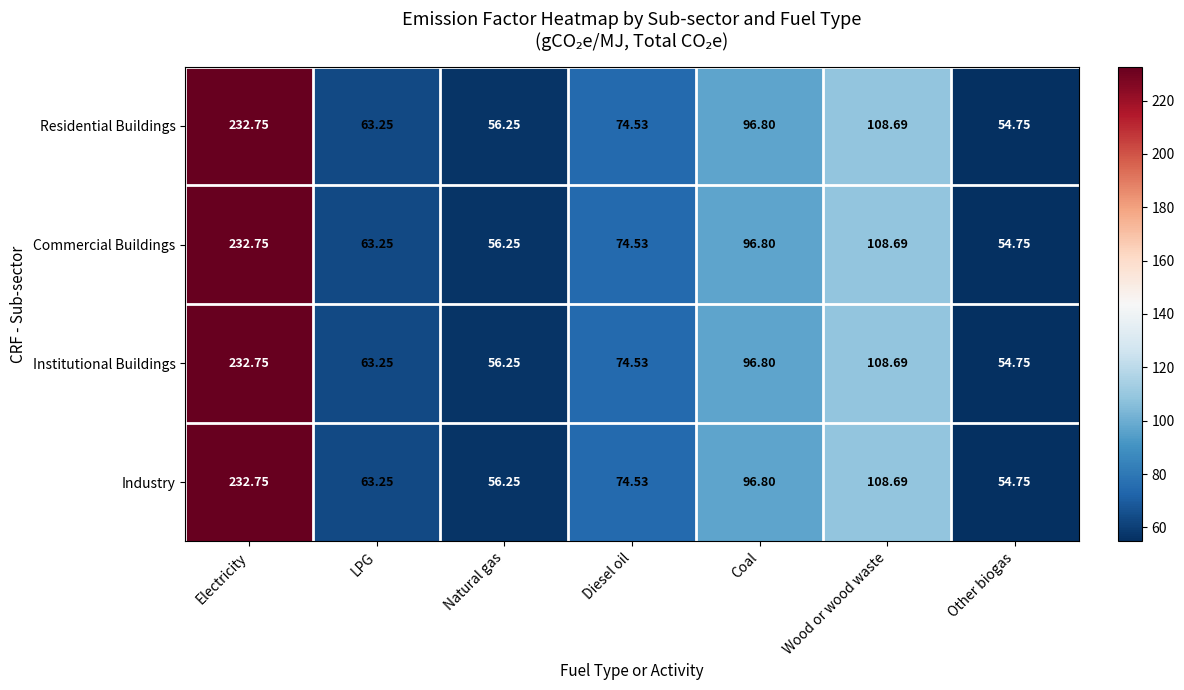

At which category is the sum across all series the highest?

Electricity